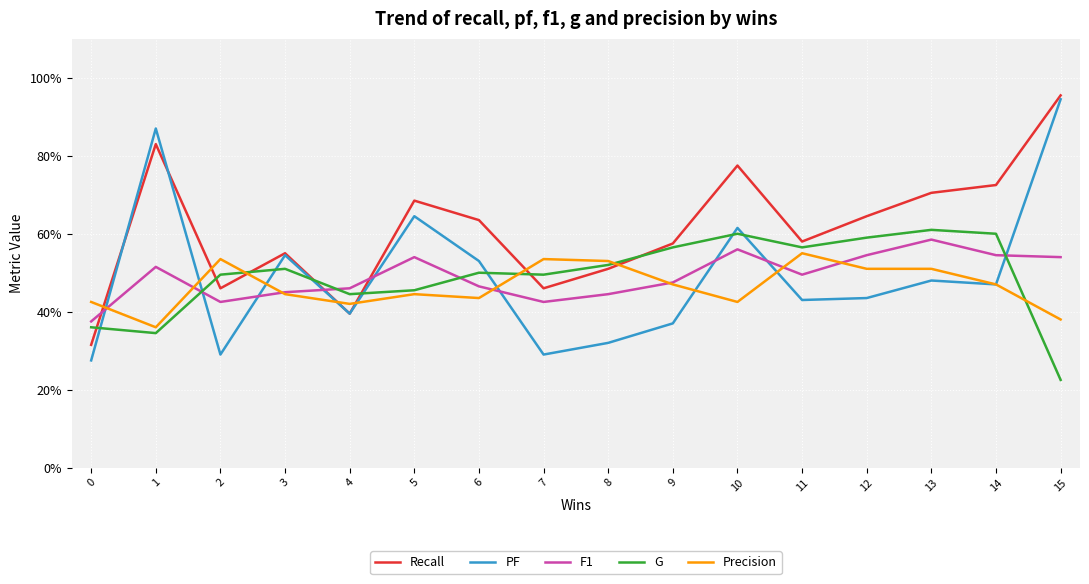

Between which two adjacent categories do PF and Precision first intersect?

0 and 1